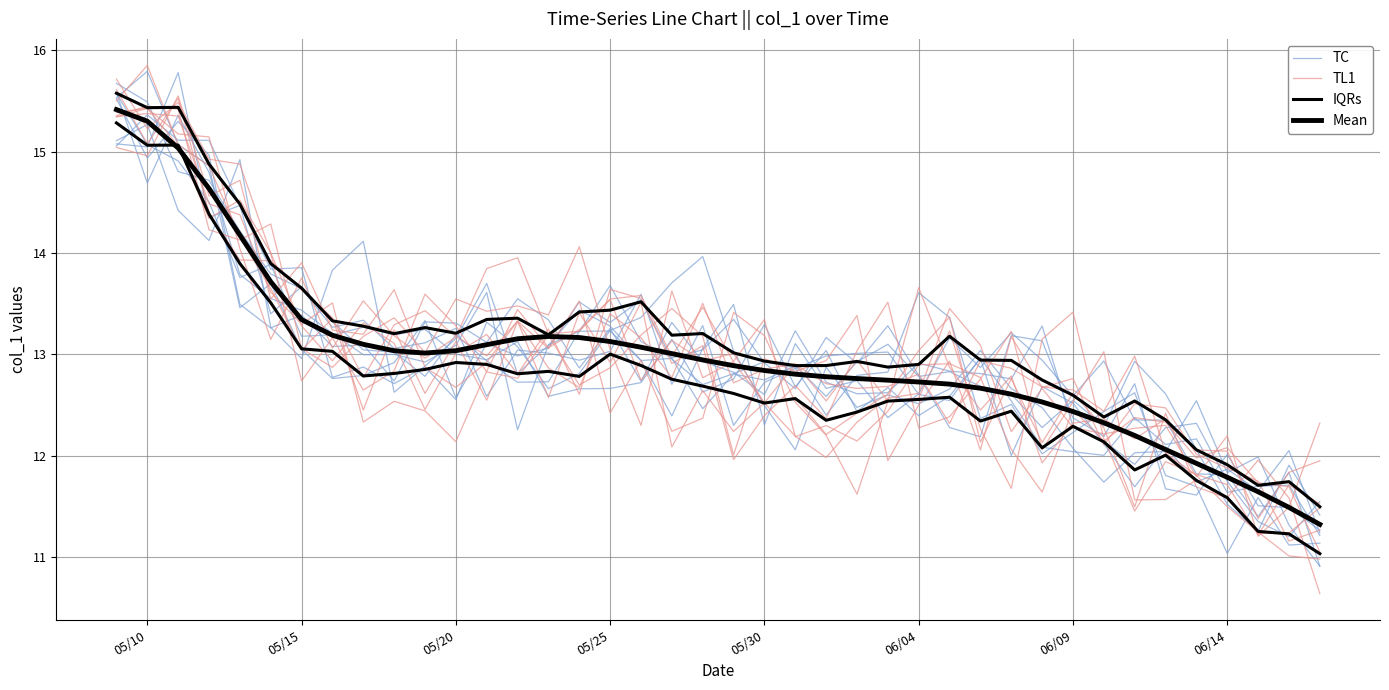

Is the value of Mean at 10 greater than the value of IQRs at 05/20?

No